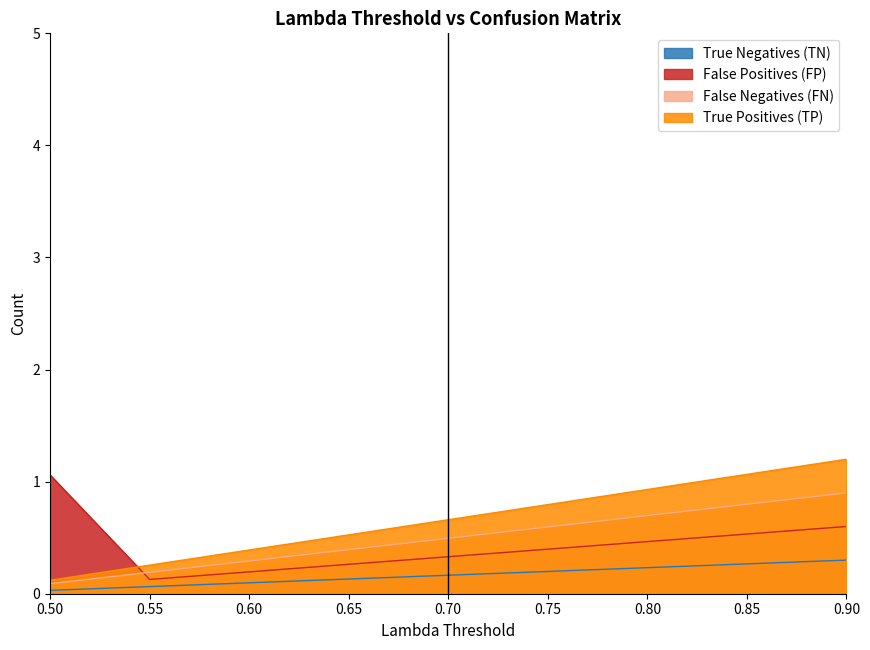

Is the value of True Negatives (TN) at 0.75 greater than the value of False Positives (FP) at 0.75?

No